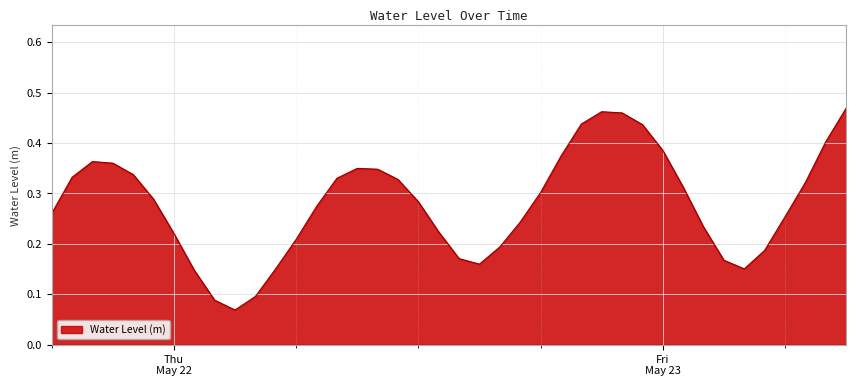

List the labels in order of value, largest first.

2025-05-23 09:00:00, 2025-05-22 21:00:00, 2025-05-22 22:00:00, 2025-05-22 20:00:00, 2025-05-22 23:00:00, 2025-05-23 08:00:00, 2025-05-23 00:00:00, 2025-05-22 19:00:00, 2025-05-21 20:00:00, 2025-05-21 21:00:00, 2025-05-22 09:00:00, 2025-05-22 10:00:00, 2025-05-21 22:00:00, 2025-05-21 19:00:00, 2025-05-22 08:00:00, 2025-05-22 11:00:00, 2025-05-23 07:00:00, 2025-05-23 01:00:00, 2025-05-22 18:00:00, 2025-05-21 23:00:00, 2025-05-22 12:00:00, 2025-05-22 07:00:00, 2025-05-21 18:00:00, 2025-05-23 06:00:00, 2025-05-22 17:00:00, 2025-05-23 02:00:00, 2025-05-22 13:00:00, 2025-05-22 00:00:00, 2025-05-22 06:00:00, 2025-05-22 16:00:00, 2025-05-23 05:00:00, 2025-05-22 14:00:00, 2025-05-23 03:00:00, 2025-05-22 15:00:00, 2025-05-22 05:00:00, 2025-05-23 04:00:00, 2025-05-22 01:00:00, 2025-05-22 04:00:00, 2025-05-22 02:00:00, 2025-05-22 03:00:00